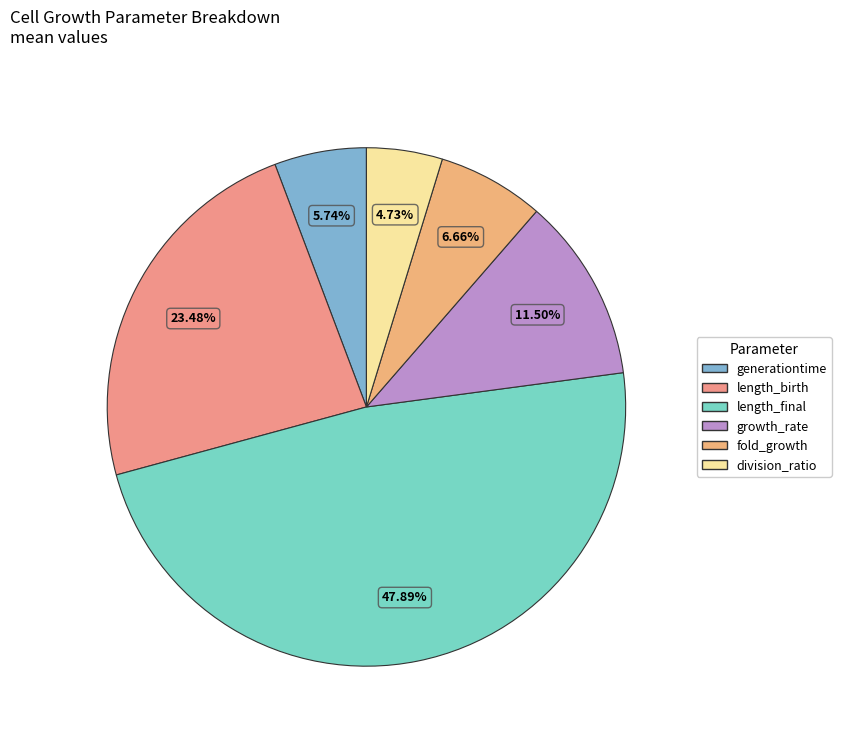

What is the change in value from length_birth to growth_rate?

-1.2